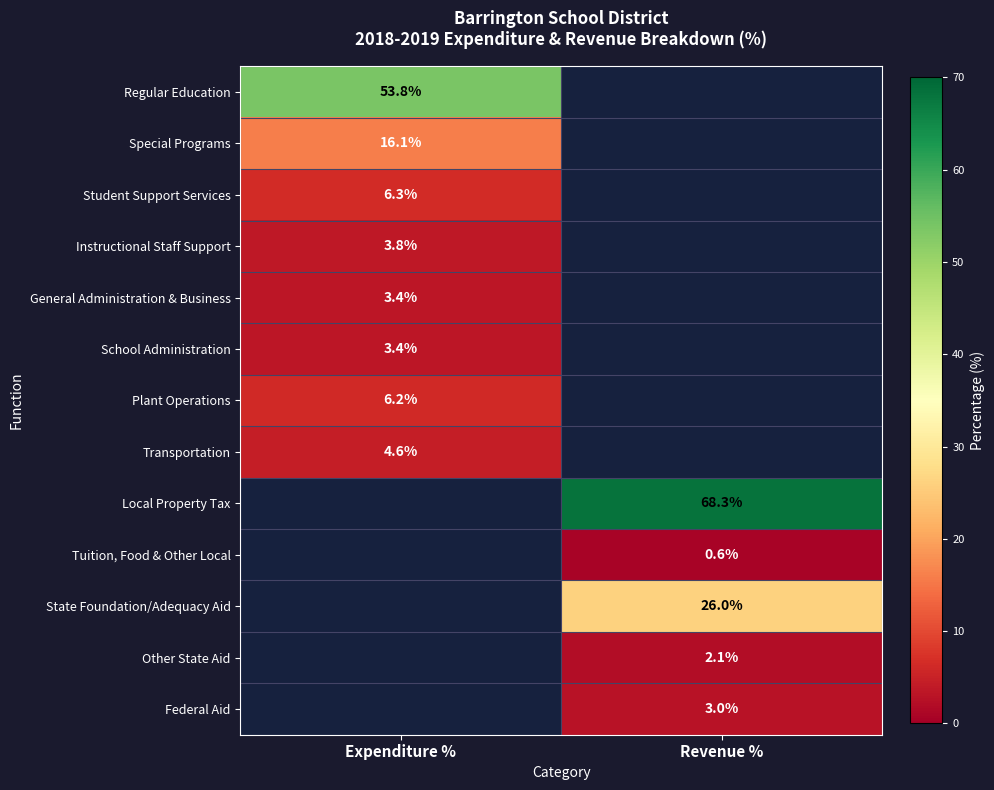

How many data points does each series have?

2